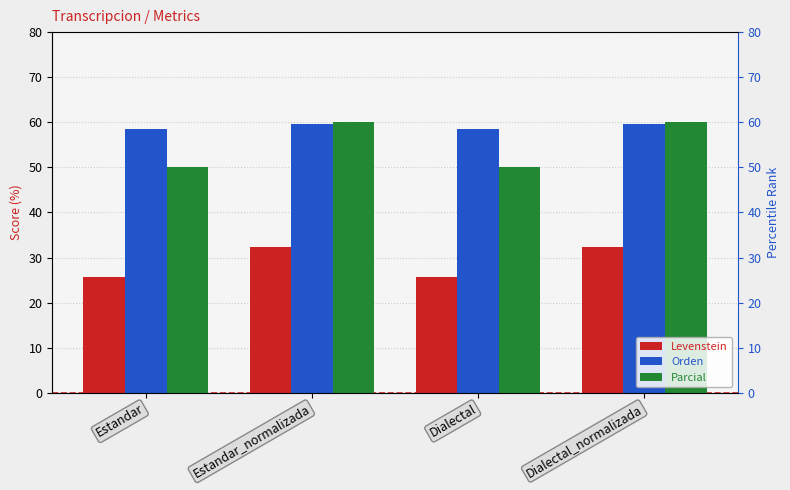

Count the Parcial values in the range 50 to 60.

4